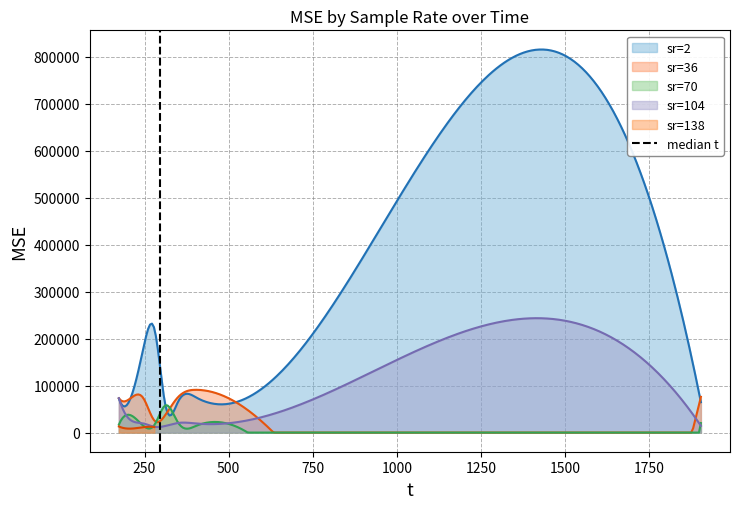

Is it true that the value at 250 is 1?

False